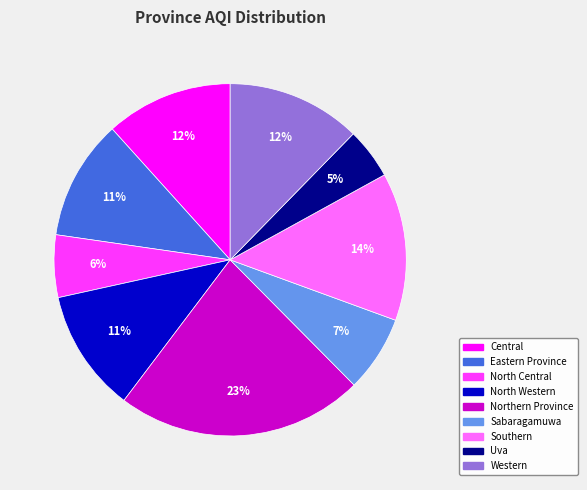

What is the largest slice in the pie chart?

Northern Province